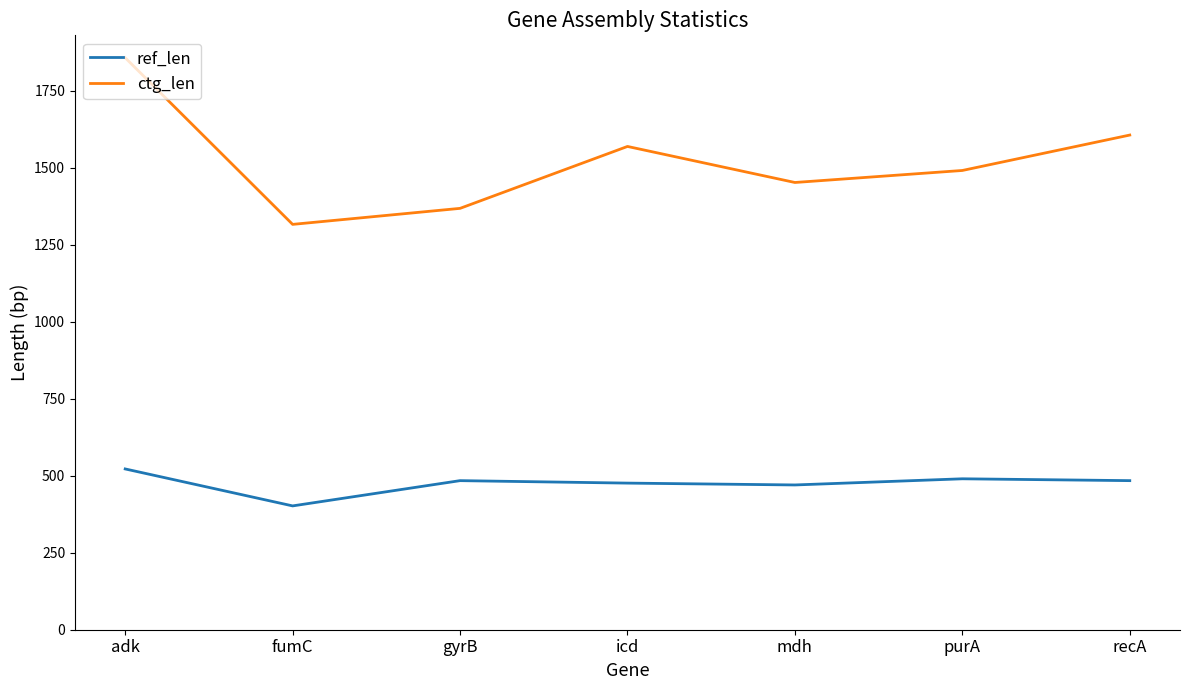

List the series in order of their overall mean, highest first.

ctg_len, ref_len